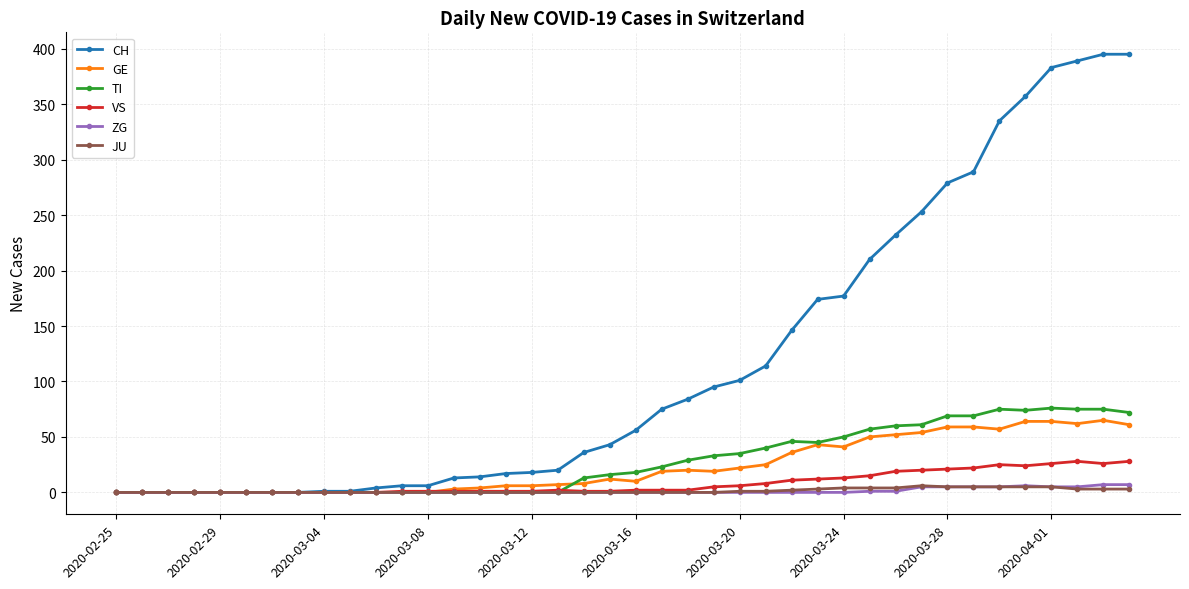

Which series has the largest total across all categories?

CH